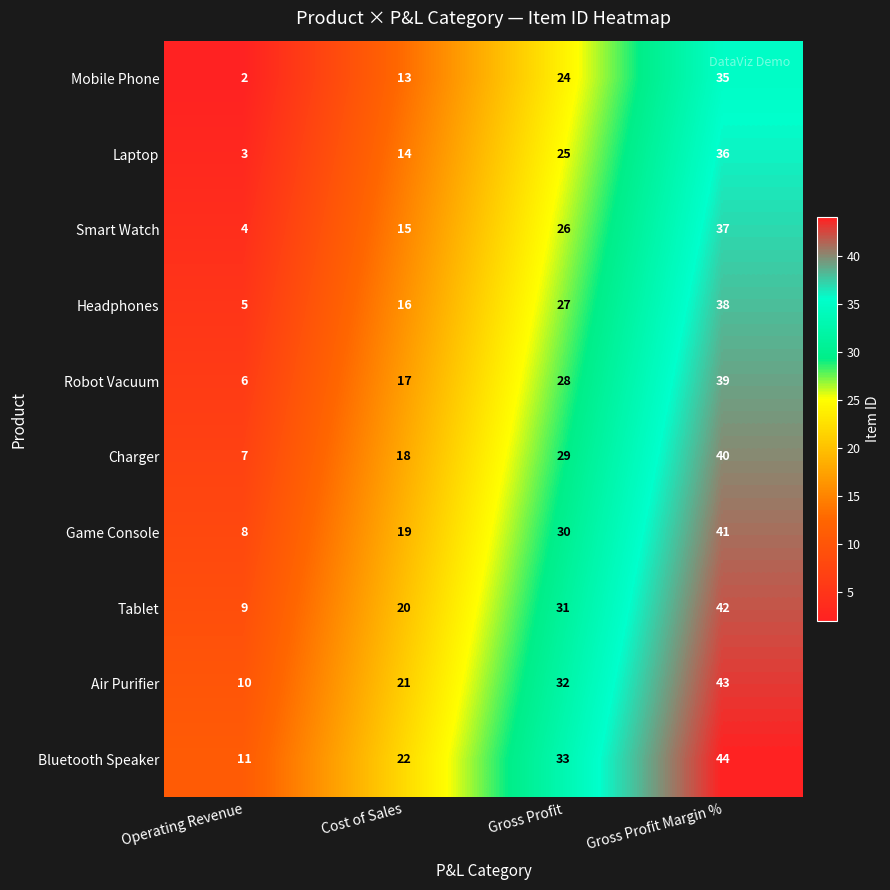

List the series in order of their peak value, highest first.

Bluetooth Speaker, Air Purifier, Tablet, Game Console, Charger, Robot Vacuum, Headphones, Smart Watch, Laptop, Mobile Phone